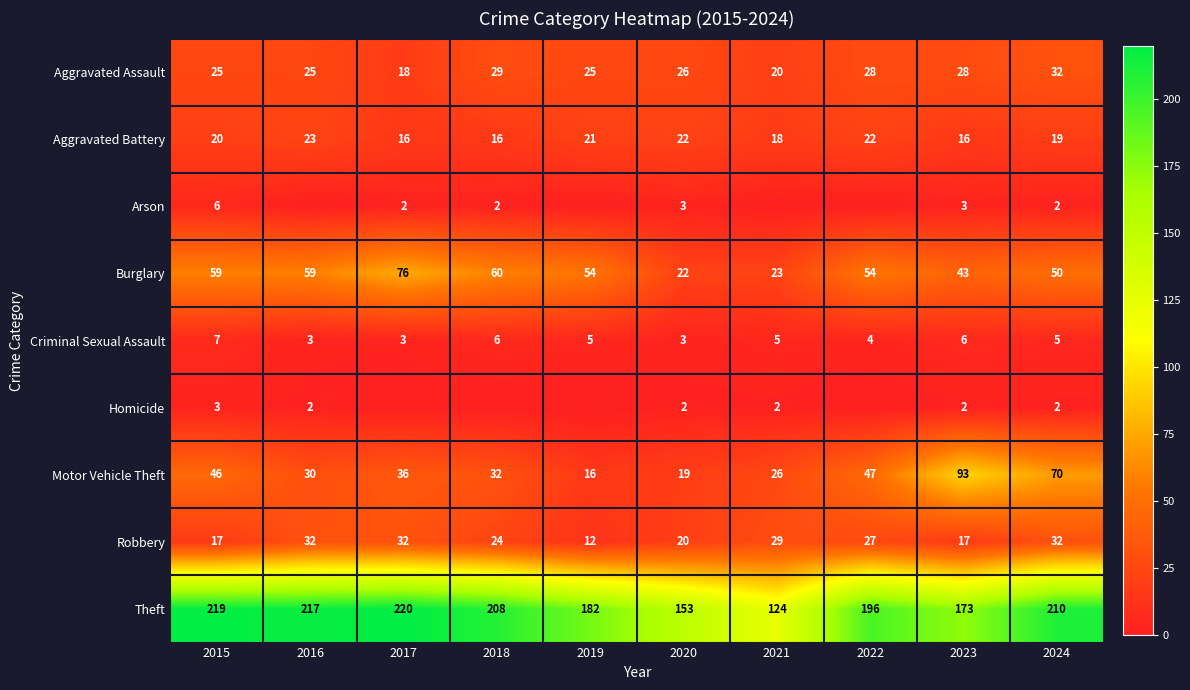

What is the sum of the Motor Vehicle Theft values at 2020 and 2019?

35